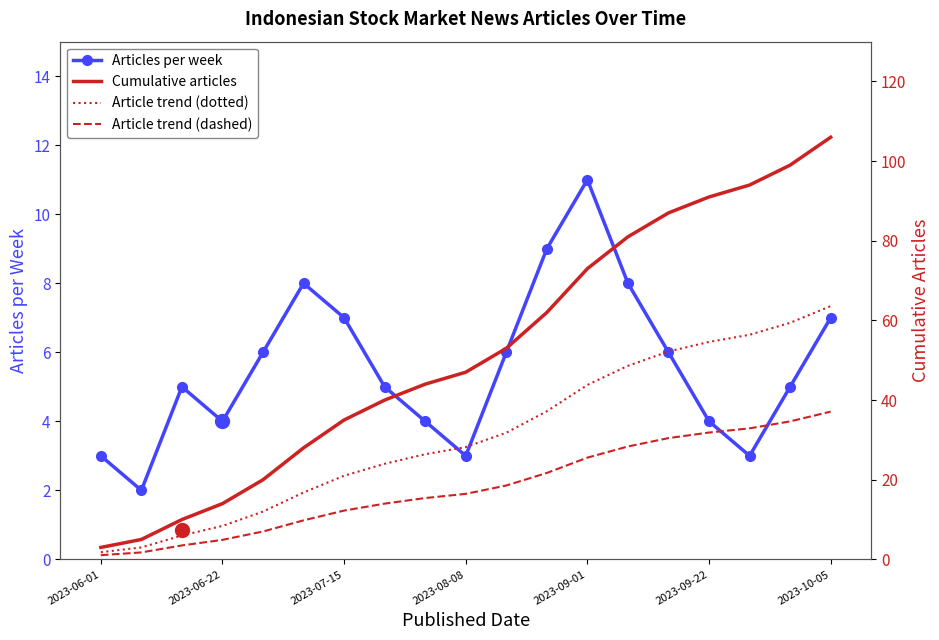

How many interior local peaks does the Articles per week series have?

3